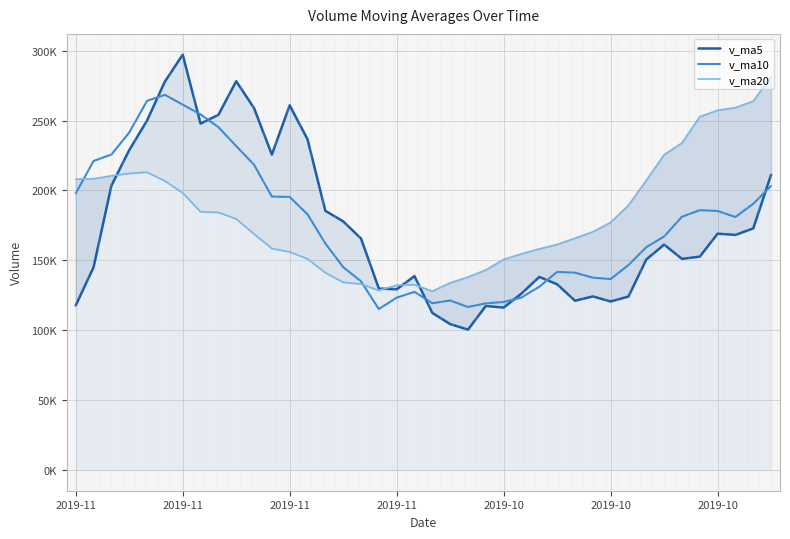

True or false: v_ma20 and v_ma5 cross at least once.

True